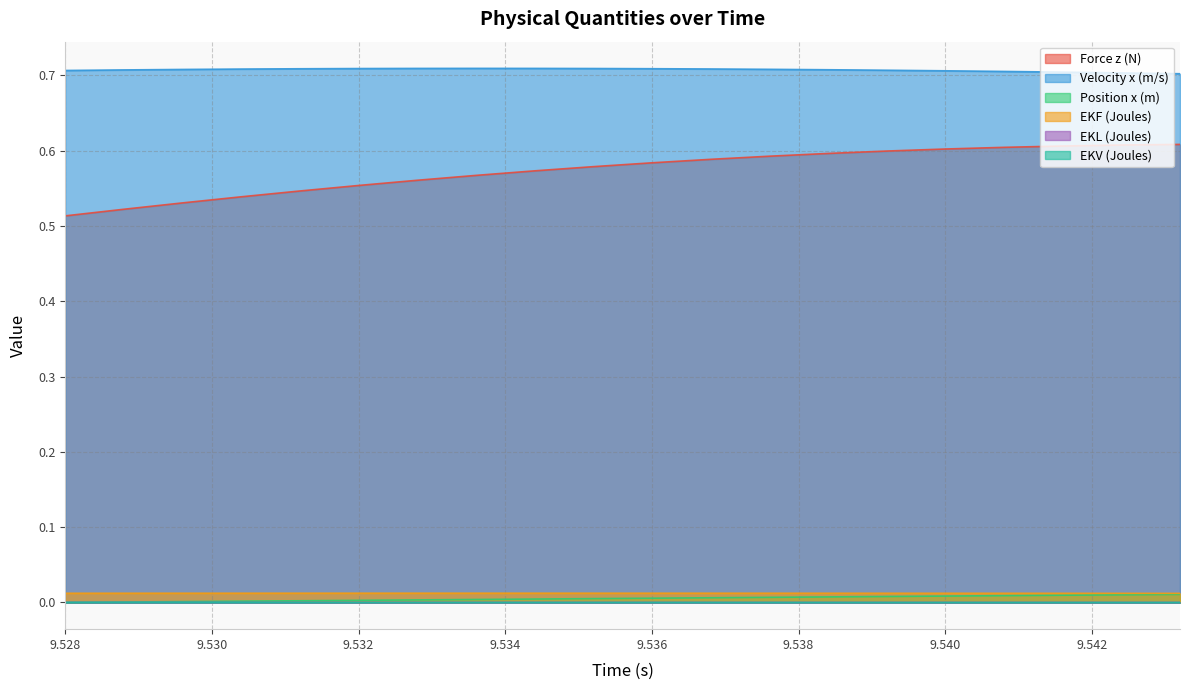

True or false: Position x (m) has a value of 0.0 at 9.5352.

False